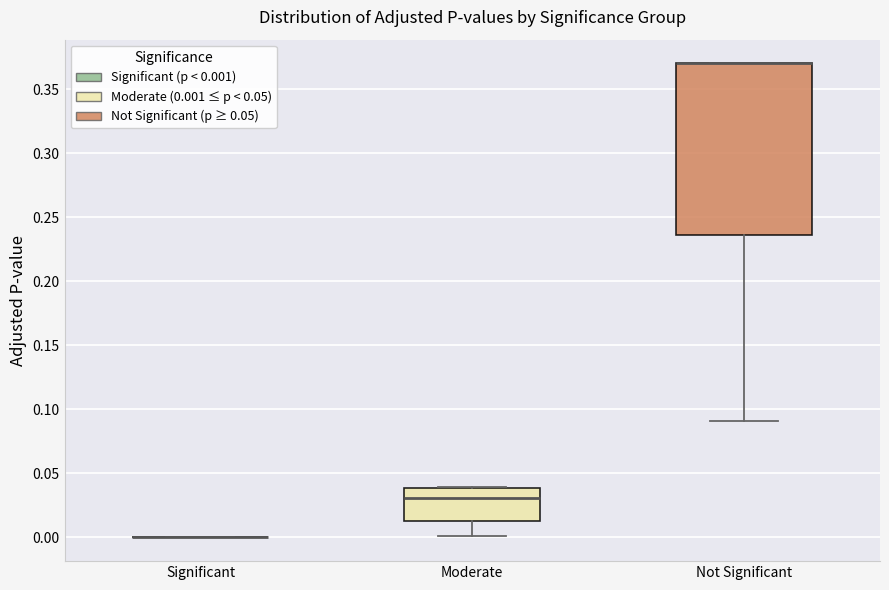

Comparing the boxes themselves (not the whiskers), which one is the tallest?

Not Significant